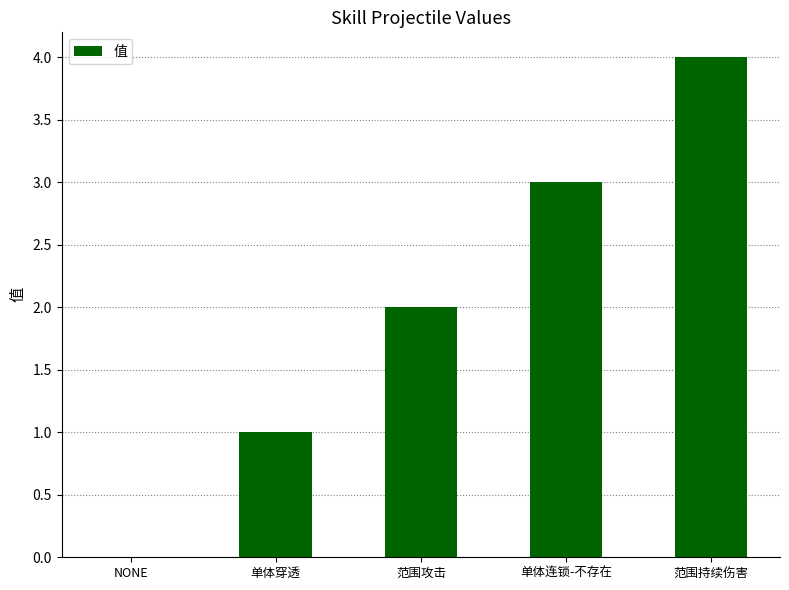

What value does the data have at 单体连锁-不存在?

3